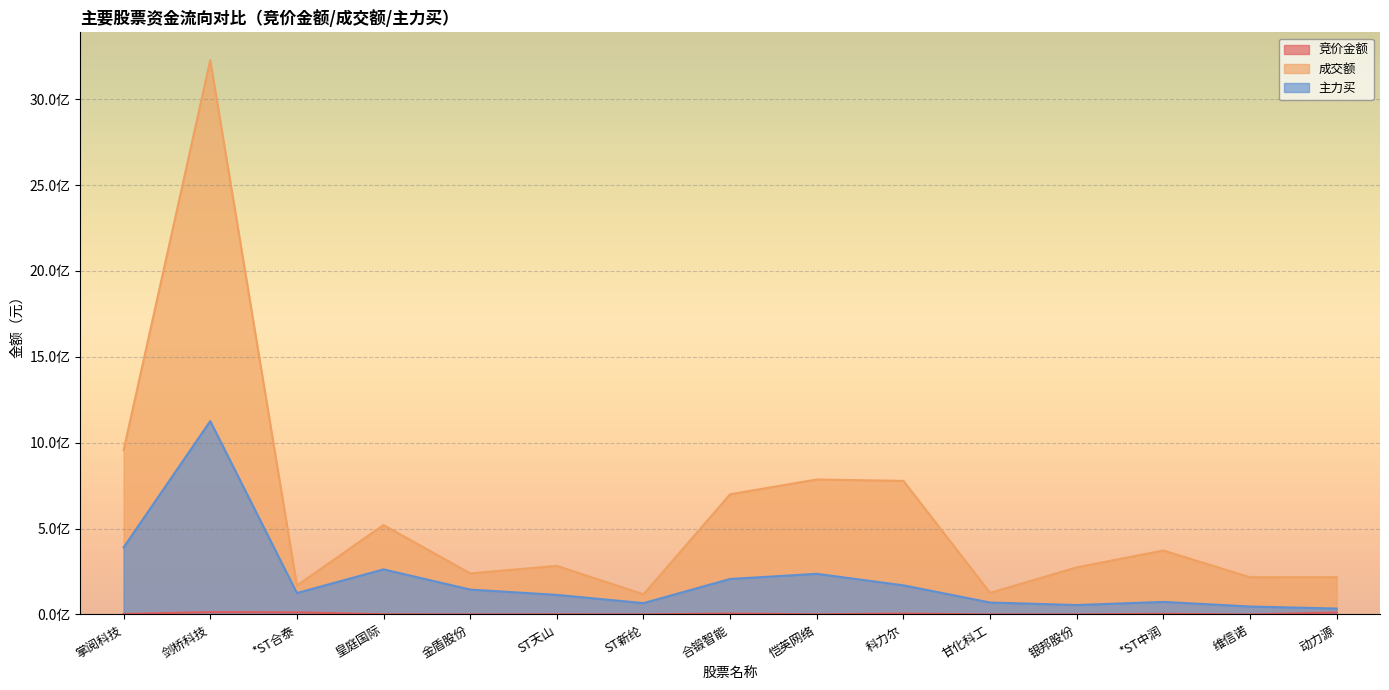

At which label is 竞价金额 closest to 7016910?

科力尔